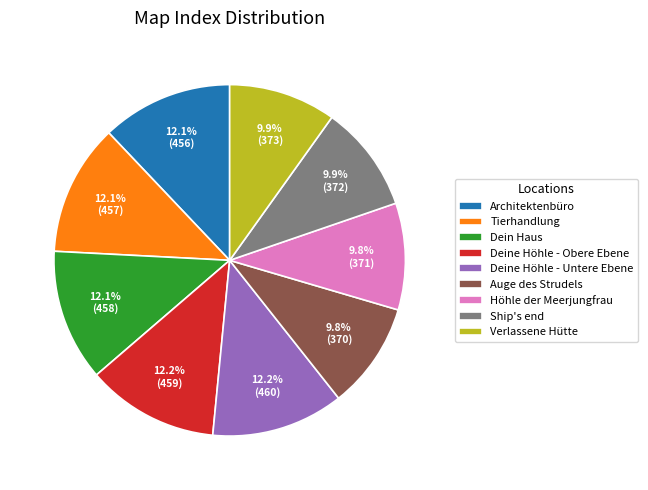

Is it true that Ship's end is 10% of the pie?

True